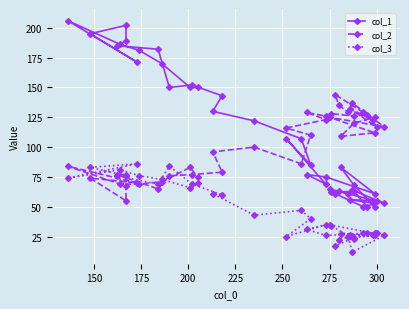

What are all the series names shown in the legend?

col_1, col_2, col_3